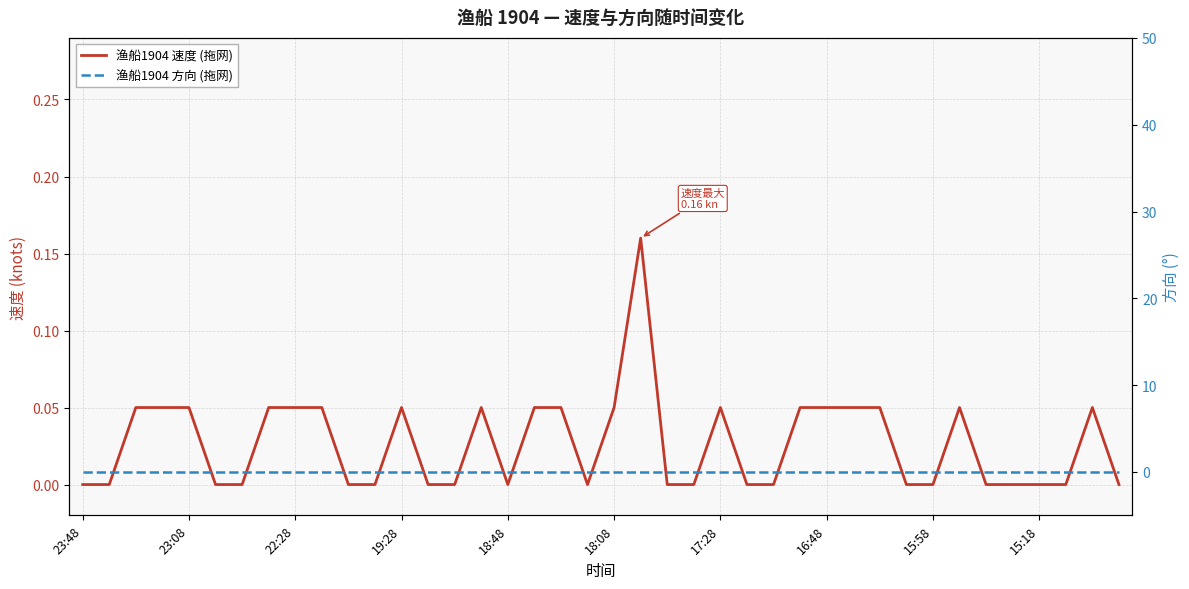

True or false: 渔船1904 方向 (拖网) and 渔船1904 速度 (拖网) cross at least once.

False